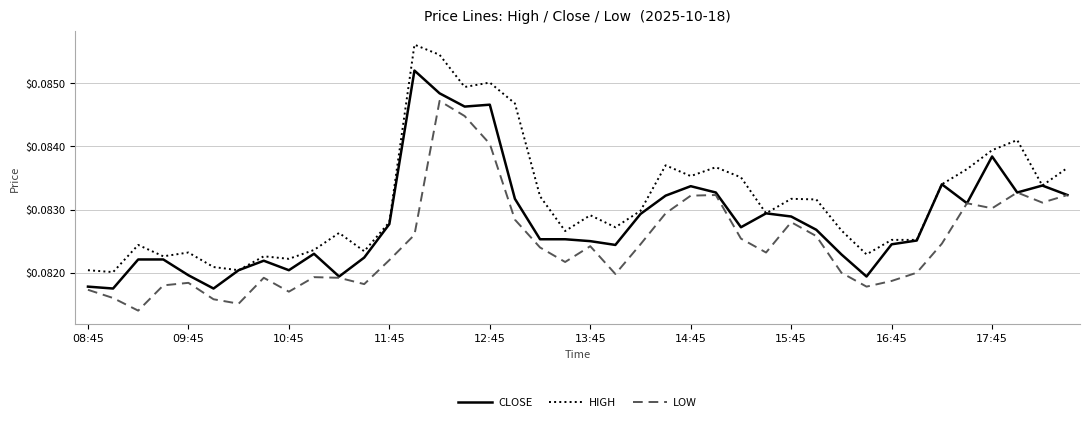

True or false: LOW has more than 2 points higher than both neighbors.

True